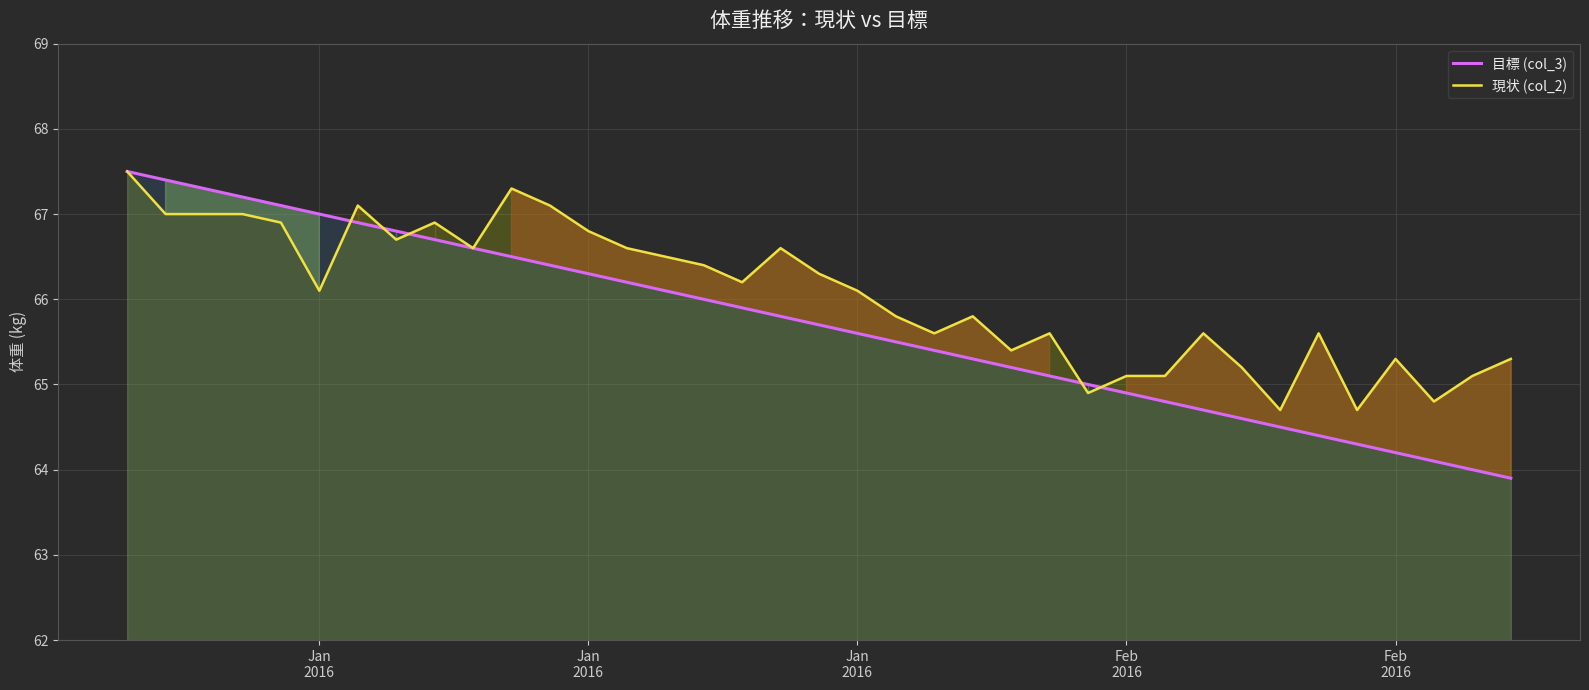

What are all the series names shown in the legend?

目標 (col_3), 現状 (col_2)